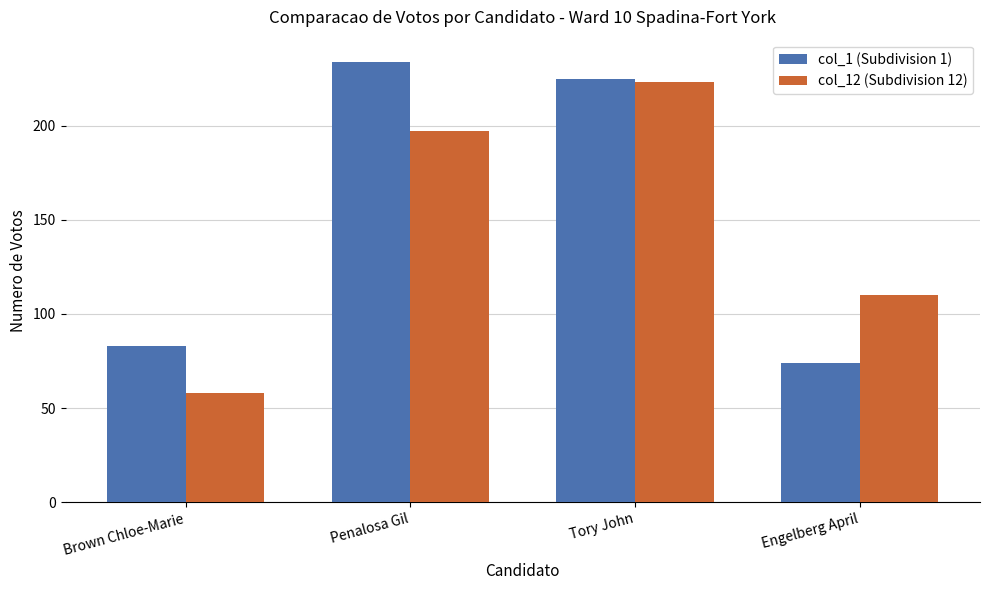

Reading left to right, what are all the values shown in this chart?

col_1 (Subdivision 1): Brown Chloe-Marie=83	Penalosa Gil=234	Tory John=225	Engelberg April=74
col_12 (Subdivision 12): Brown Chloe-Marie=58	Penalosa Gil=197	Tory John=223	Engelberg April=110